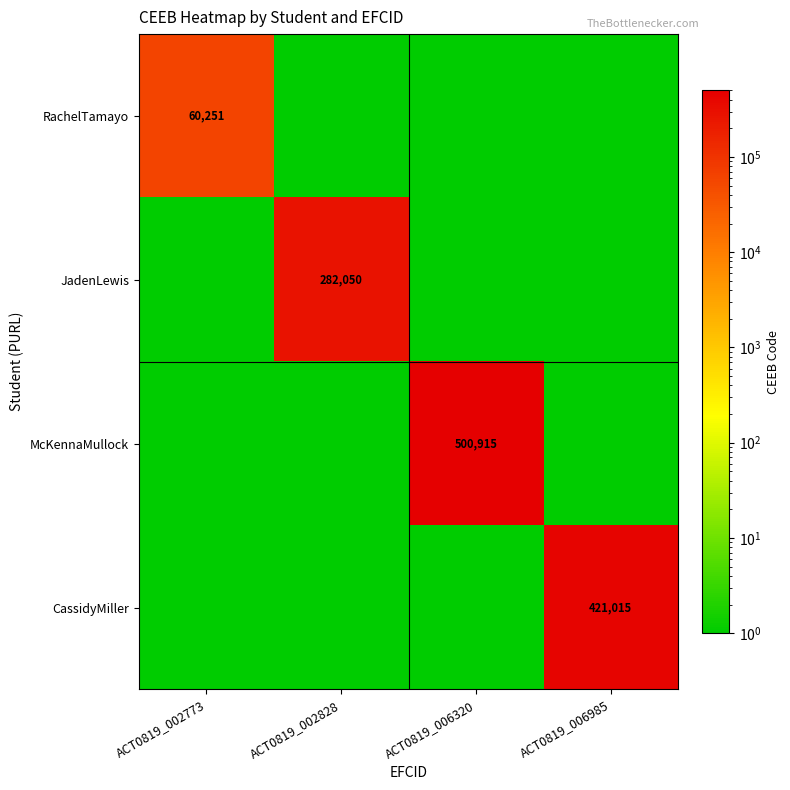

At how many categories does at least one series exceed 93478?

3